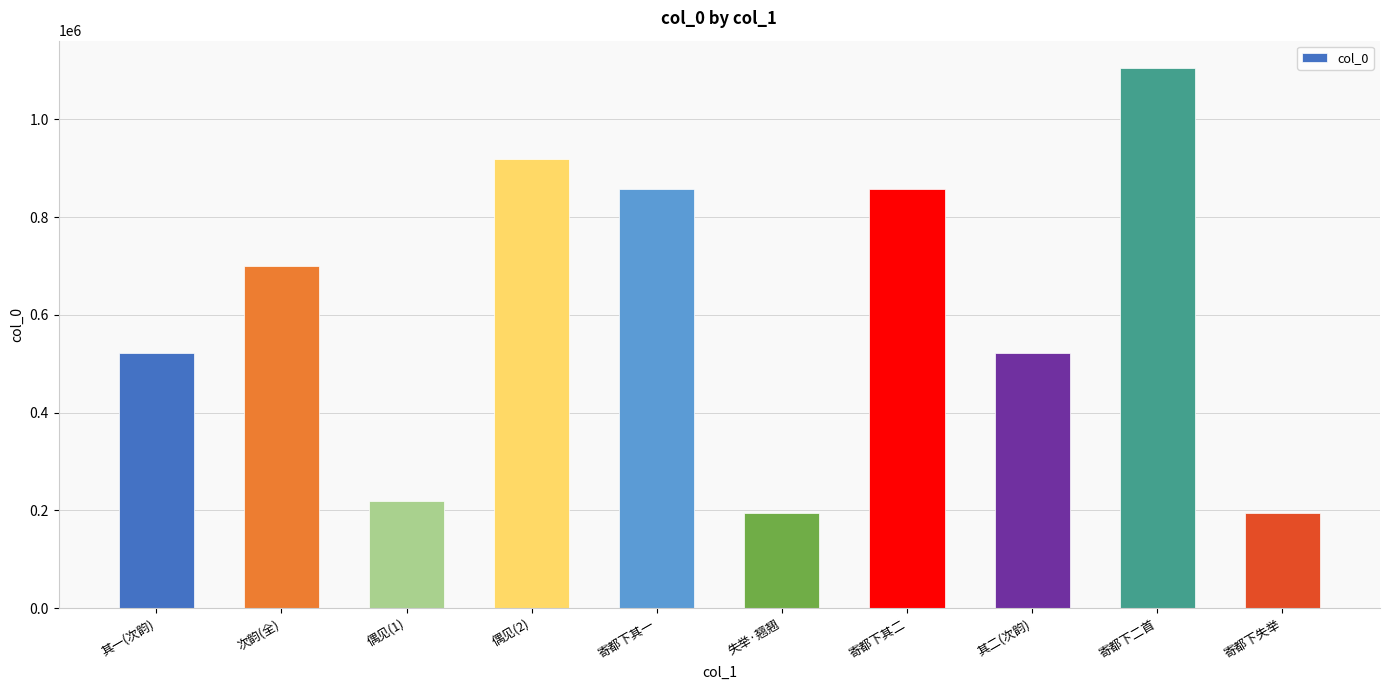

What is the ratio of the value at 其二(次韵) to the value at 寄都下失举?

2.7